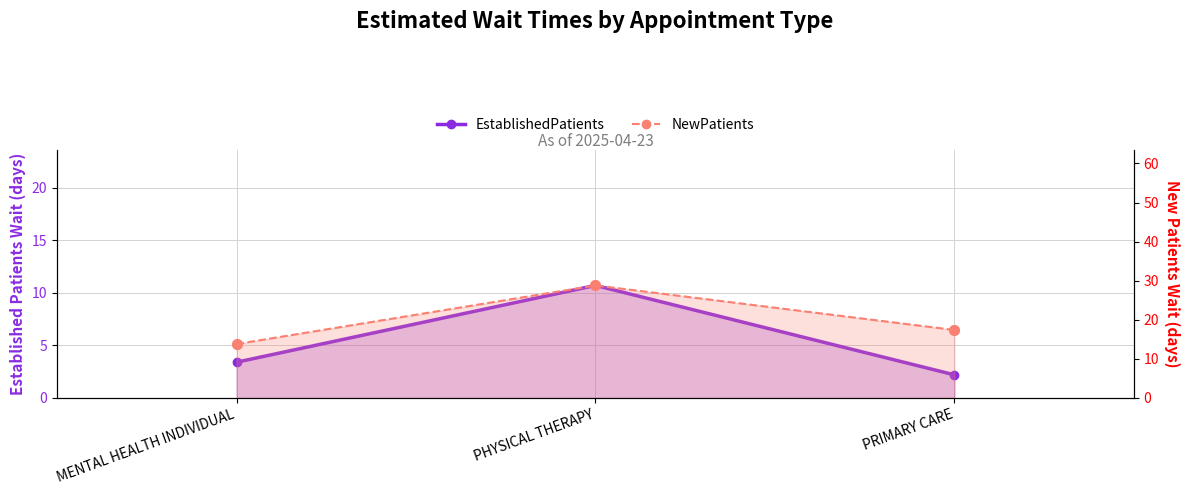

Which series has the largest total across all categories?

NewPatients